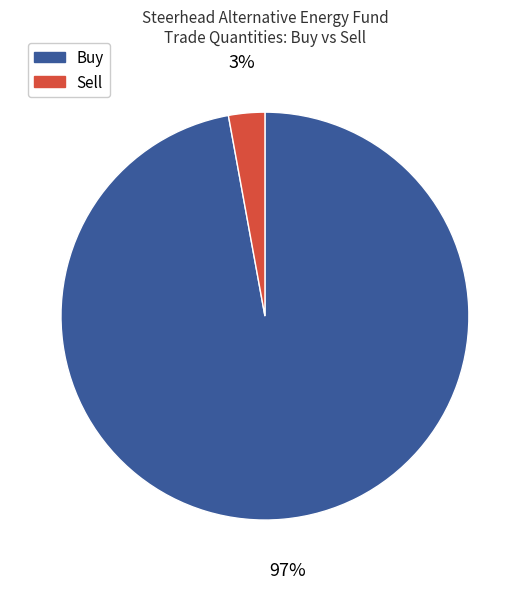

How many slices are in this pie chart?

2